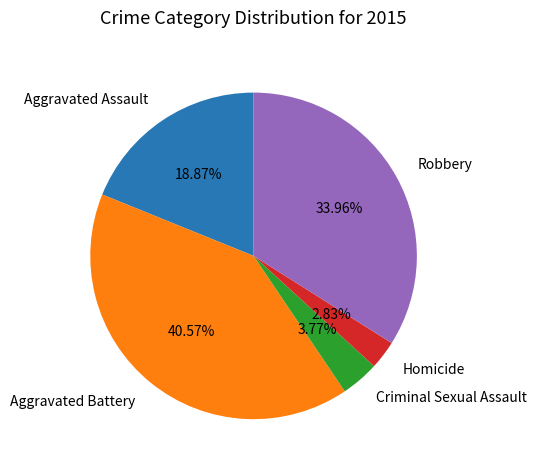

What percentage is NOT represented by Aggravated Battery?

59.4%